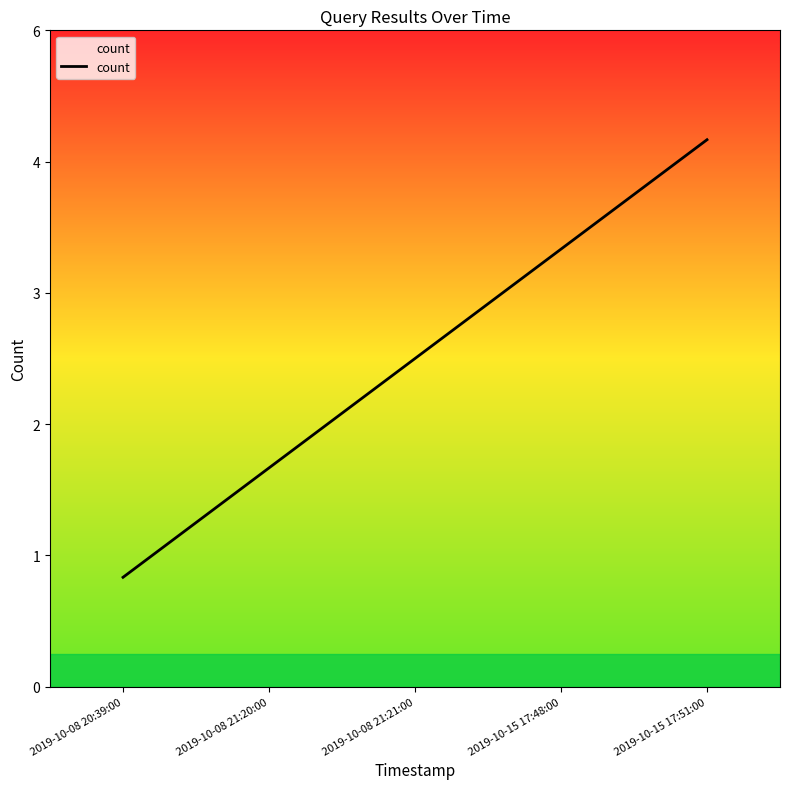

Approximately how many times larger is the value at 2019-10-08 21:21:00 compared to 2019-10-08 21:20:00?

1.5